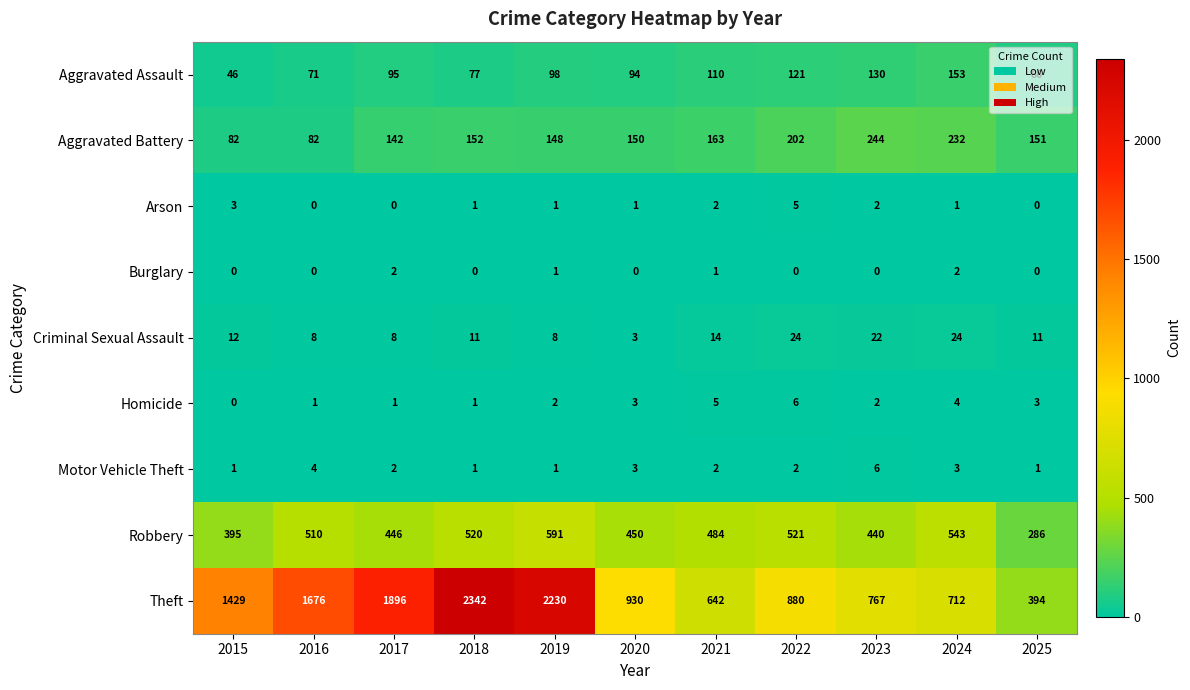

What is the difference between the second highest and second lowest values in the Criminal Sexual Assault series?

16